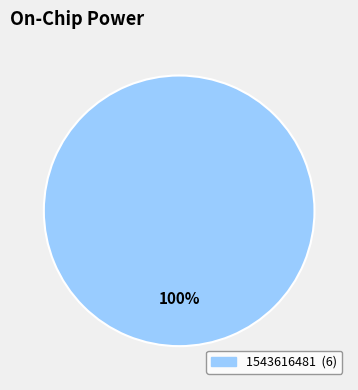

How many segments does this pie chart have?

1